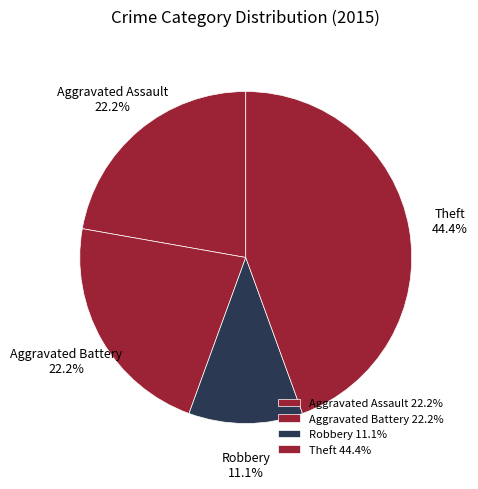

What is the ratio of the value at Theft to the value at Robbery?

4.0